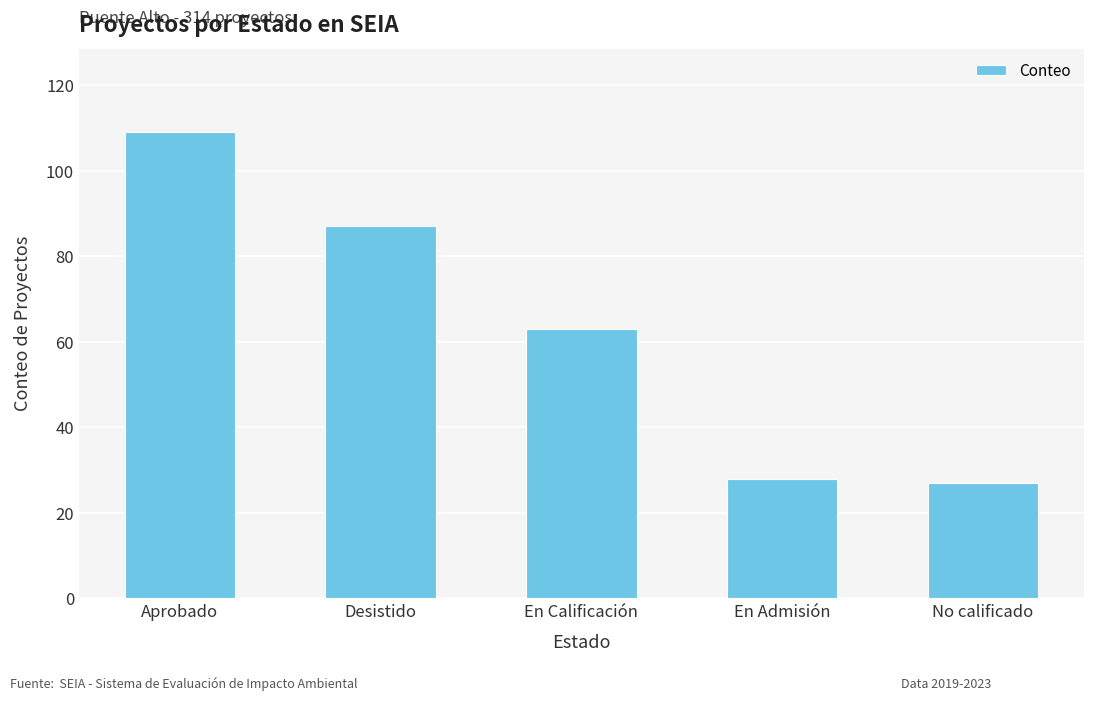

What is the smallest value displayed?

27